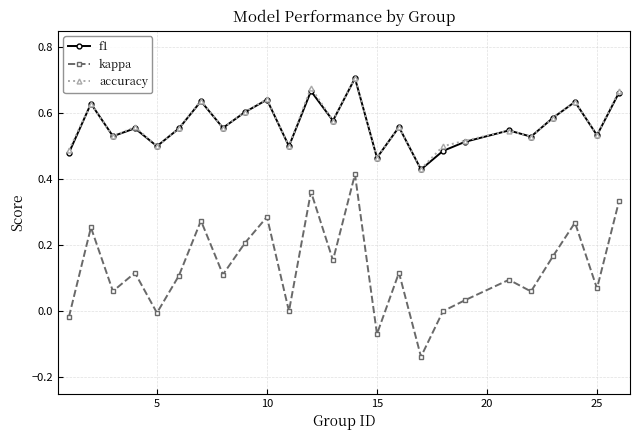

Which series has the widest spread of values?

kappa